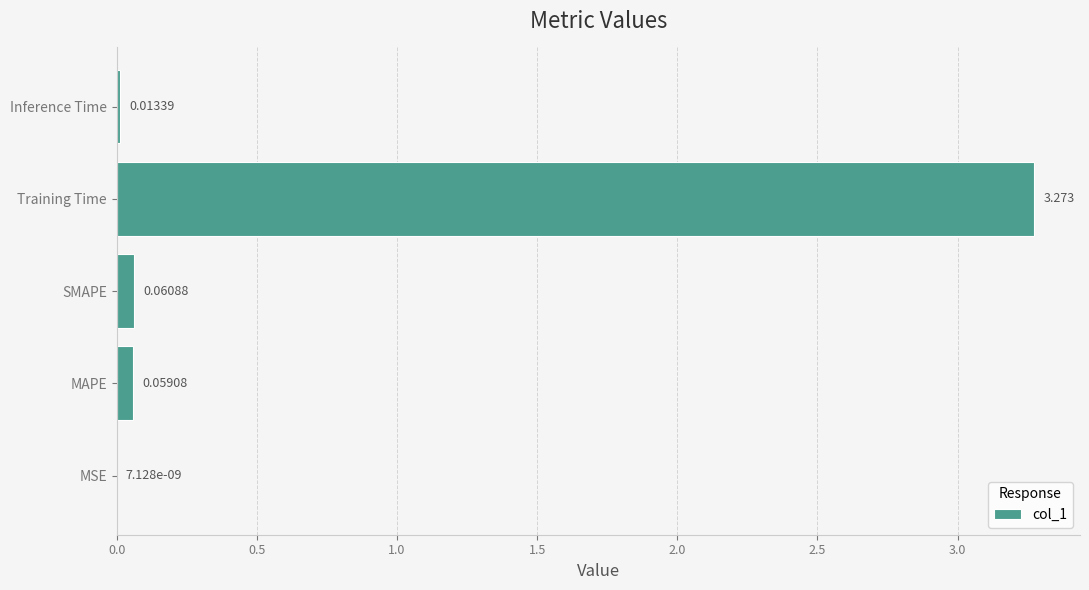

At which category does the chart reach its peak across all series?

Training Time